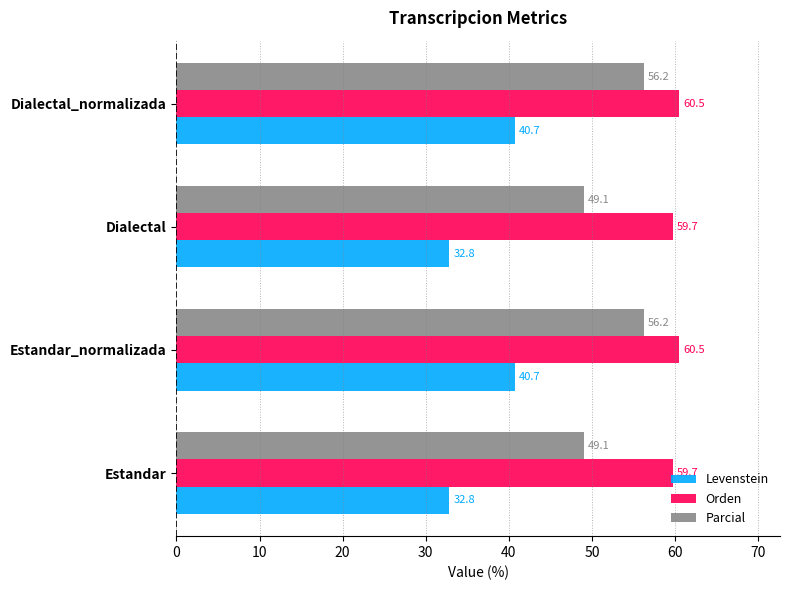

The Parcial series shows 33.2 at Dialectal_normalizada. True or false?

False